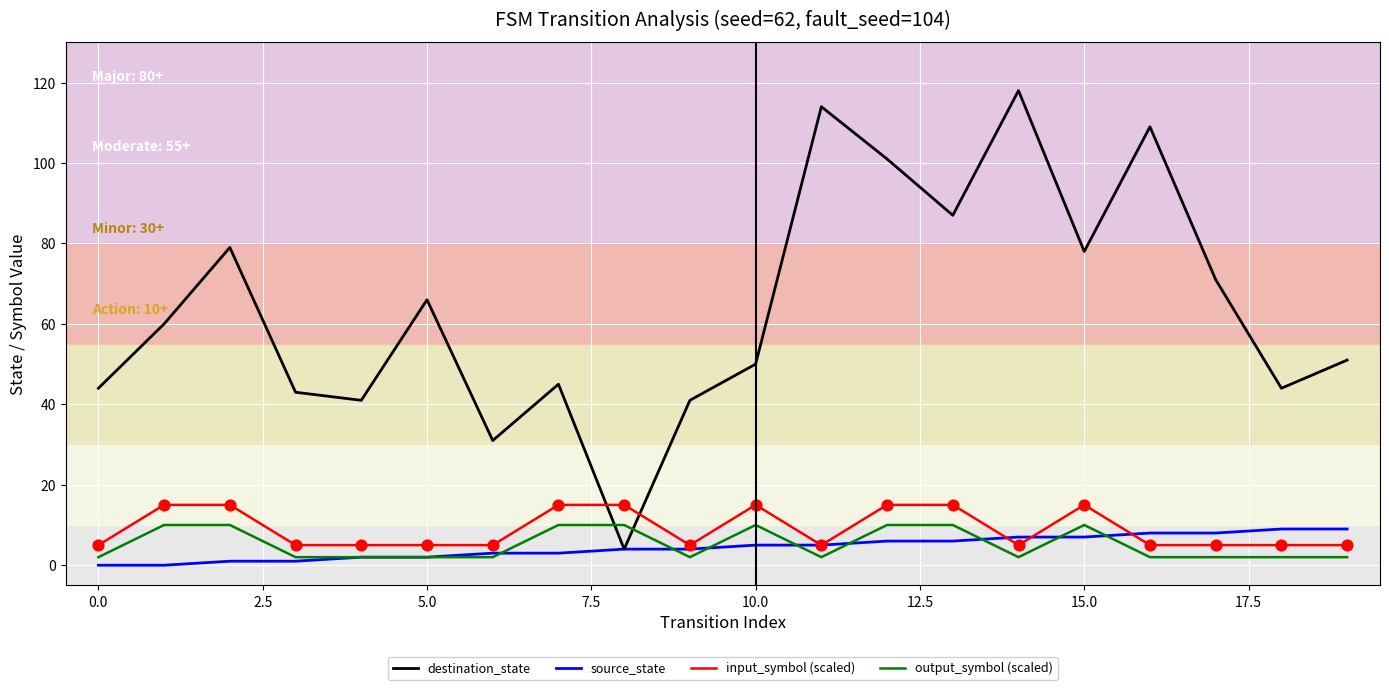

At how many categories does at least one series exceed 115?

1